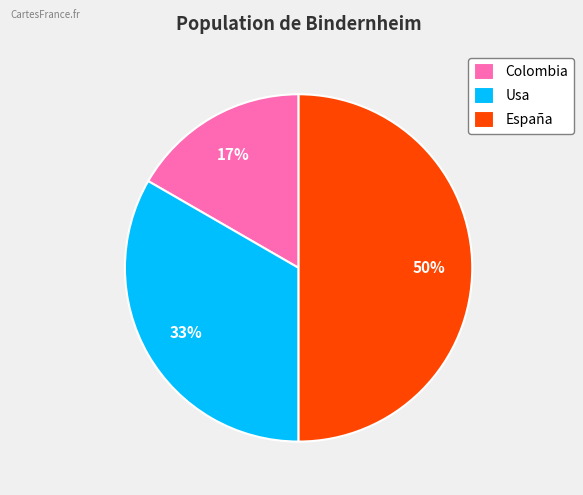

What is the ratio of the value at Colombia to the value at España?

0.3